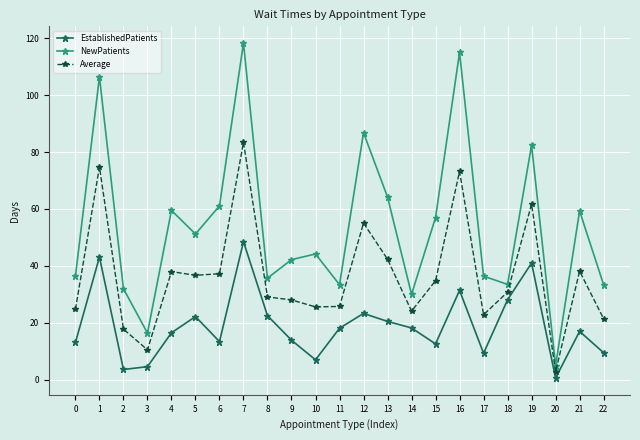

Does the chart display data point markers on the line(s)?

Yes